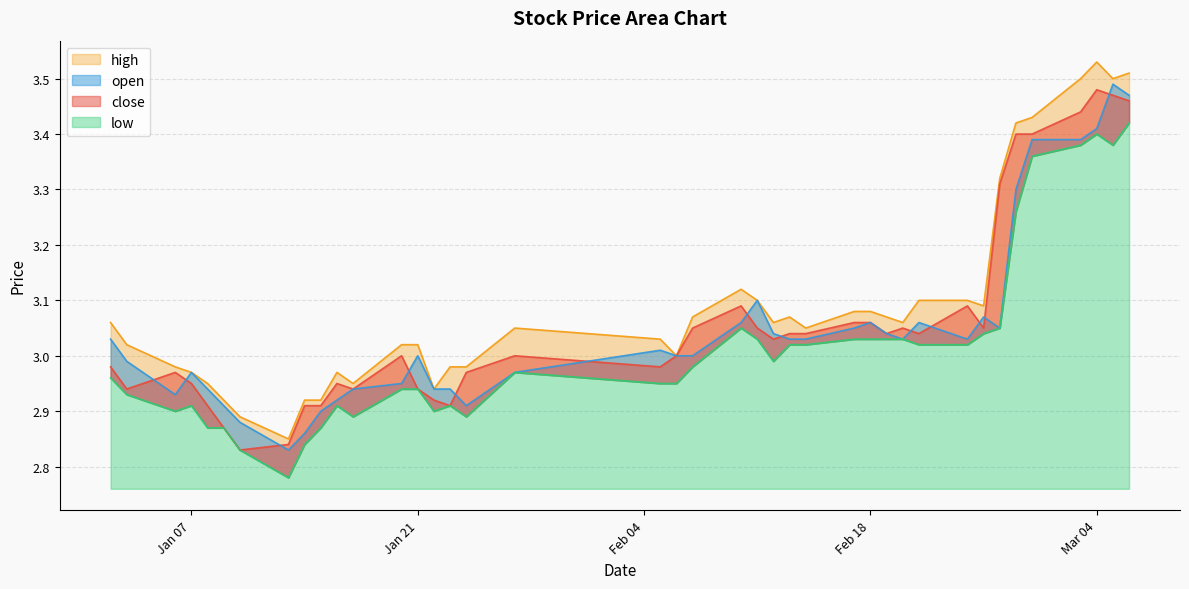

True or false: close and low intersect in this chart.

False